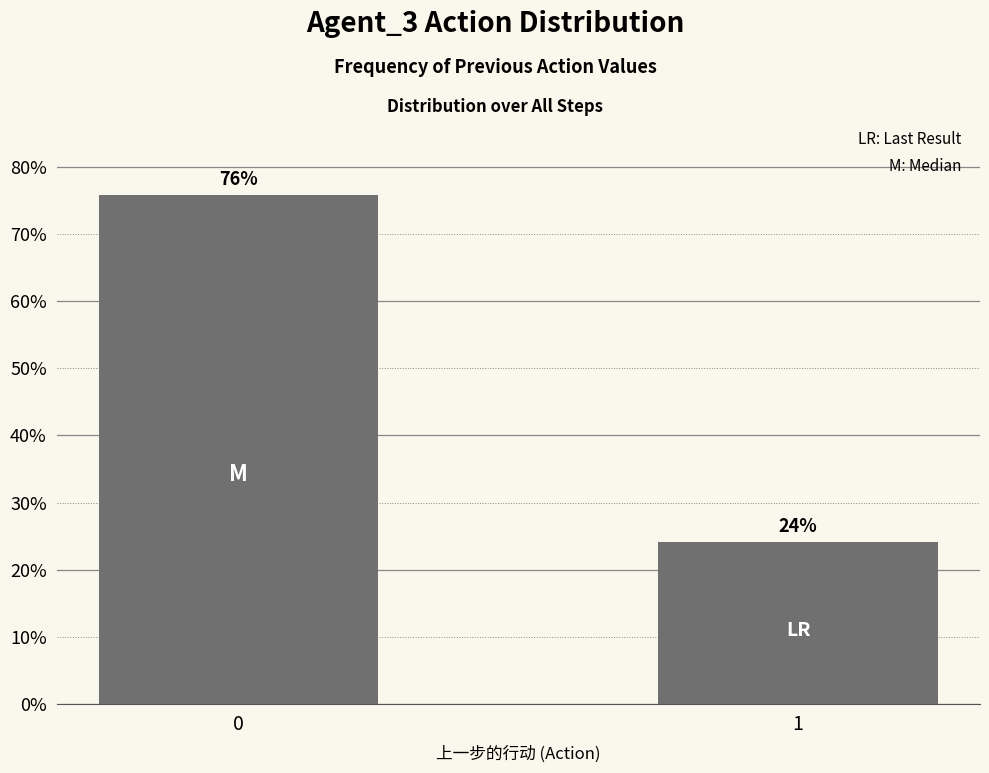

What is the approximate value at 0?

75.8